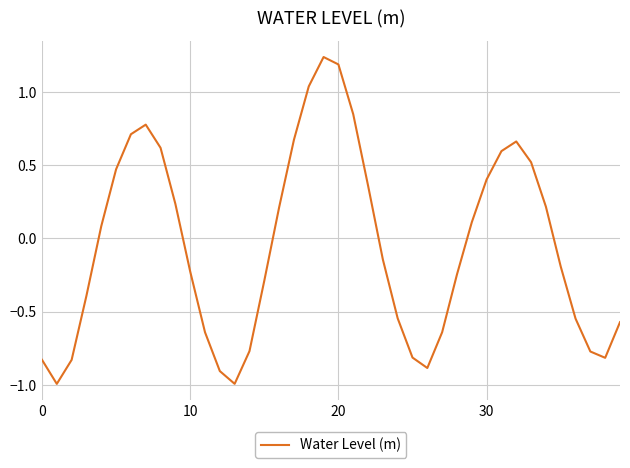

How many values exceed 0?

19